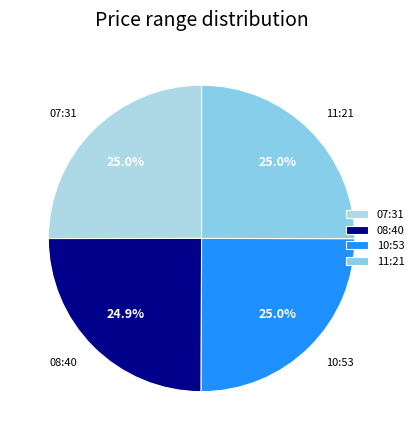

What percentage is NOT represented by 11:21?

75.0%